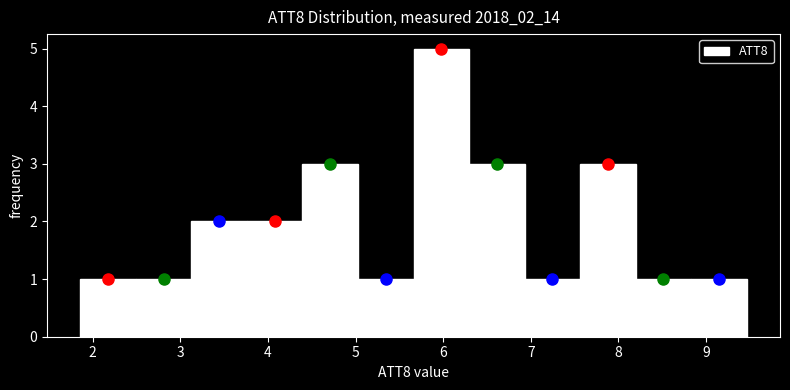

Reading left to right, transcribe this chart: for each bar, give the range it covers on the x-axis and its height. Neither the bar edges nor the heights are printed on the chart, so give them approximately, as read against the axes.

1.9 to 2.5: 1
2.5 to 3.1: 1
3.1 to 3.8: 2
3.8 to 4.4: 2
4.4 to 5.0: 3
5.0 to 5.7: 1
5.7 to 6.3: 5
6.3 to 6.9: 3
6.9 to 7.6: 1
7.6 to 8.2: 3
8.2 to 8.8: 1
8.8 to 9.5: 1